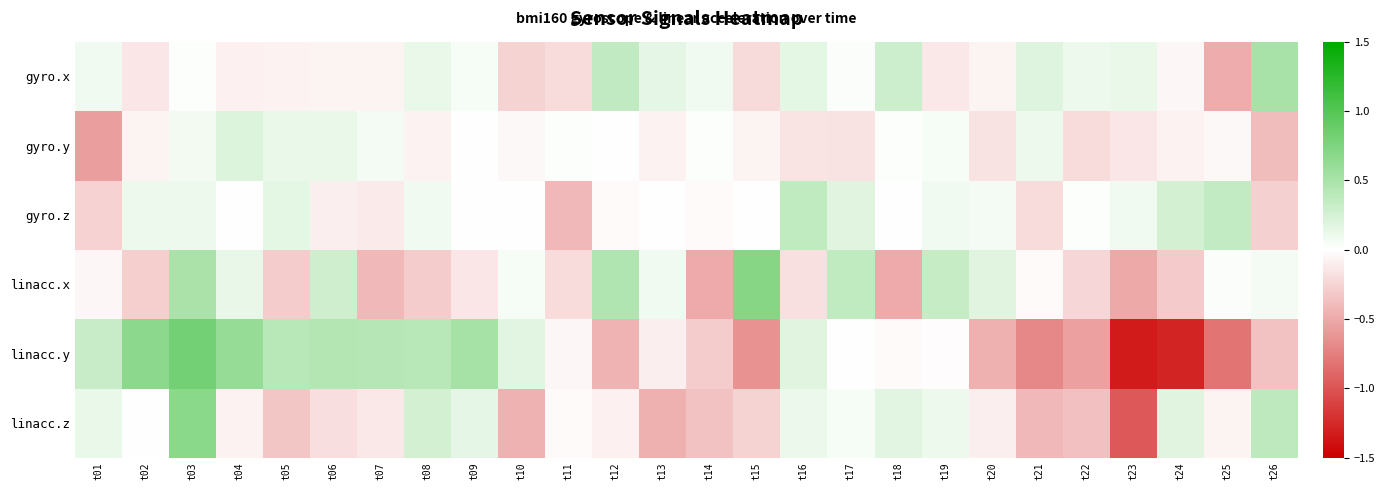

Reading left to right, what are all the values shown in this chart?

gyro.x: t01=0.1	t02=-0.2	t03=0.0	t04=-0.1	t05=-0.1	t06=-0.1	t07=-0.1	t08=0.1	t09=0.0	t10=-0.3	t11=-0.2	t12=0.4	t13=0.1	t14=0.1	t15=-0.2	t16=0.2	t17=0.0	t18=0.3	t19=-0.1	t20=-0.1	t21=0.2	t22=0.1	t23=0.1	t24=-0.1	t25=-0.5	t26=0.5
gyro.y: t01=-0.6	t02=-0.1	t03=0.1	t04=0.2	t05=0.1	t06=0.1	t07=0.1	t08=-0.1	t09=-0.0	t10=-0.0	t11=0.0	t12=-0.0	t13=-0.1	t14=0.0	t15=-0.1	t16=-0.2	t17=-0.2	t18=0.0	t19=0.1	t20=-0.2	t21=0.1	t22=-0.2	t23=-0.1	t24=-0.1	t25=-0.0	t26=-0.4
gyro.z: t01=-0.3	t02=0.1	t03=0.1	t04=0.0	t05=0.2	t06=-0.1	t07=-0.1	t08=0.1	t09=0.0	t10=0.0	t11=-0.4	t12=-0.0	t13=0.0	t14=-0.0	t15=-0.0	t16=0.4	t17=0.2	t18=0.0	t19=0.1	t20=0.1	t21=-0.2	t22=0.0	t23=0.1	t24=0.3	t25=0.3	t26=-0.3
linacc.x: t01=-0.0	t02=-0.3	t03=0.5	t04=0.1	t05=-0.3	t06=0.3	t07=-0.4	t08=-0.3	t09=-0.2	t10=0.1	t11=-0.2	t12=0.5	t13=0.1	t14=-0.5	t15=0.7	t16=-0.2	t17=0.4	t18=-0.5	t19=0.3	t20=0.2	t21=-0.0	t22=-0.2	t23=-0.5	t24=-0.3	t25=0.0	t26=0.1
linacc.y: t01=0.3	t02=0.7	t03=0.8	t04=0.6	t05=0.4	t06=0.4	t07=0.4	t08=0.4	t09=0.5	t10=0.2	t11=-0.0	t12=-0.4	t13=-0.1	t14=-0.3	t15=-0.6	t16=0.2	t17=-0.0	t18=-0.0	t19=-0.0	t20=-0.5	t21=-0.7	t22=-0.6	t23=-1.3	t24=-1.3	t25=-0.8	t26=-0.4
linacc.z: t01=0.1	t02=-0.0	t03=0.7	t04=-0.1	t05=-0.3	t06=-0.2	t07=-0.1	t08=0.3	t09=0.2	t10=-0.4	t11=-0.0	t12=-0.1	t13=-0.5	t14=-0.4	t15=-0.3	t16=0.1	t17=0.0	t18=0.2	t19=0.1	t20=-0.1	t21=-0.4	t22=-0.4	t23=-1.0	t24=0.2	t25=-0.1	t26=0.4